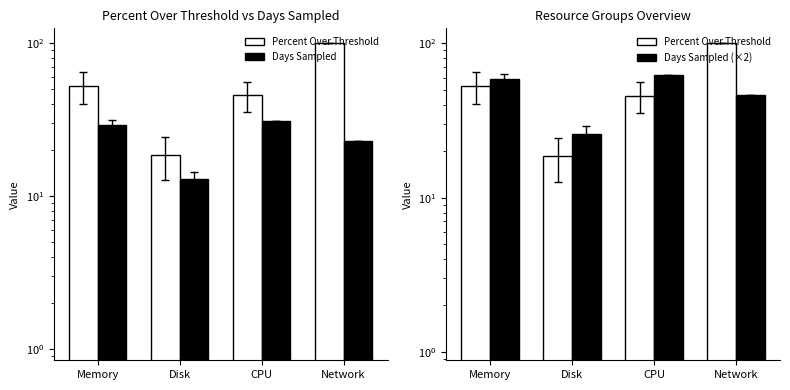

Which series has the widest spread of values?

Percent Over Threshold